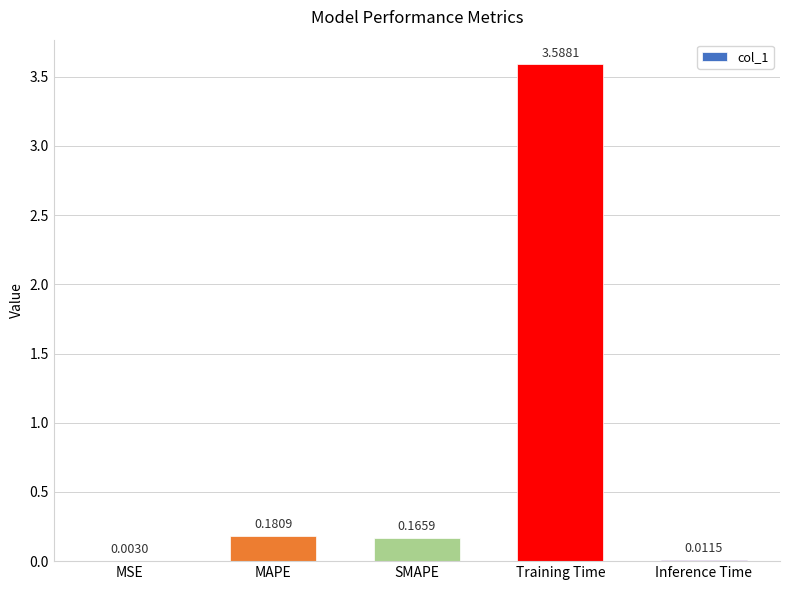

At which category does the chart reach its peak across all series?

Training Time